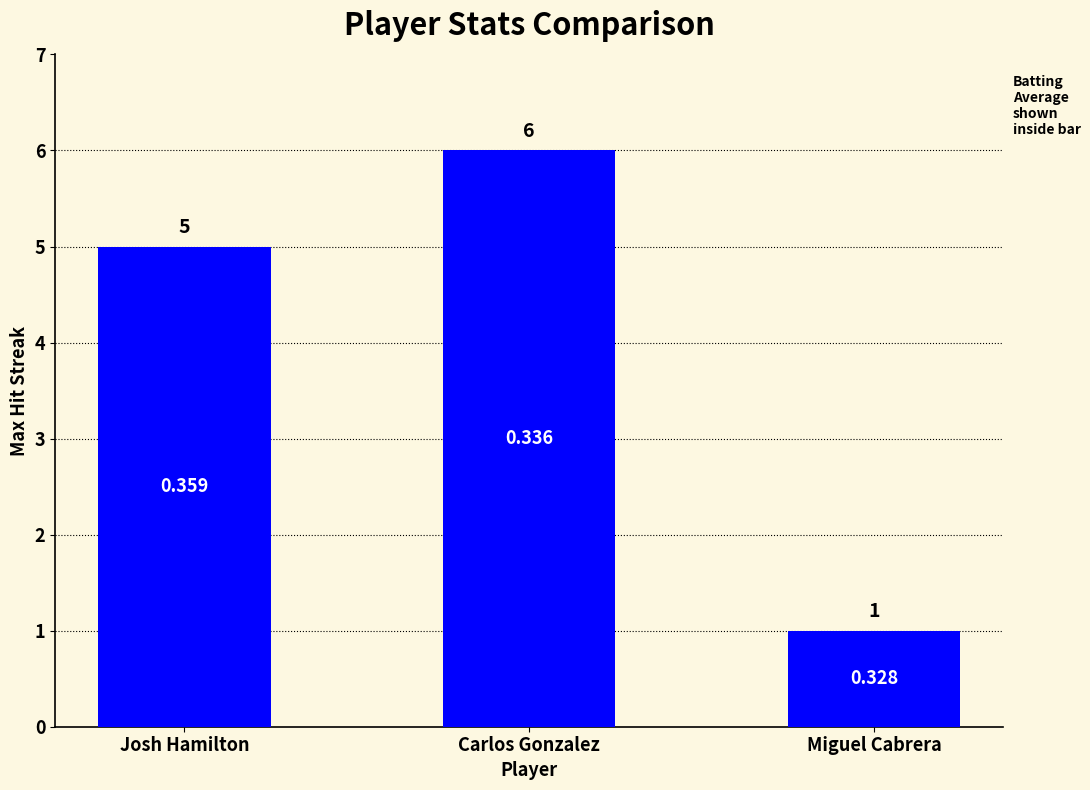

Reading right to left, what are all the values shown in this chart?

Miguel Cabrera=1	Carlos Gonzalez=6	Josh Hamilton=5